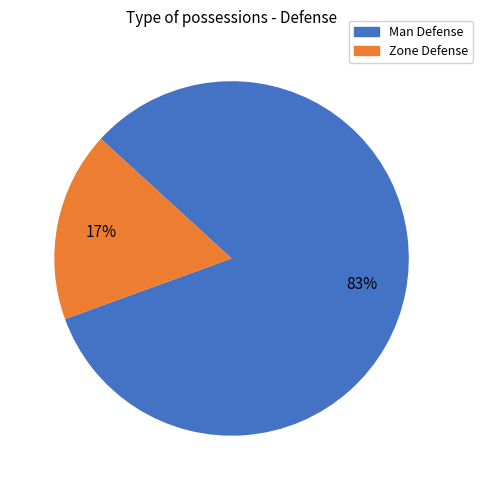

What is the majority slice?

Man Defense